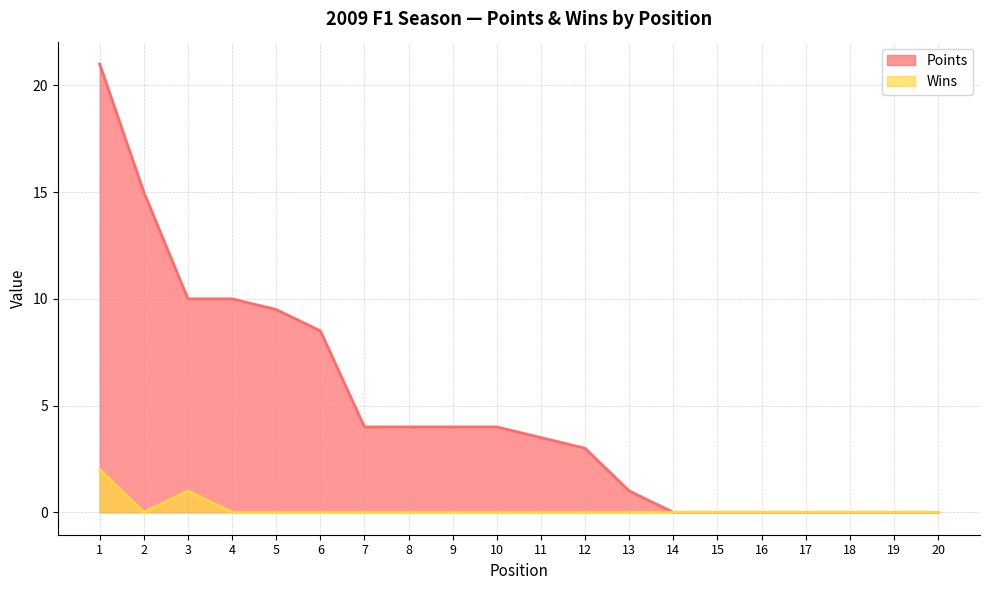

List the series in order of their overall mean, lowest first.

Wins, Points